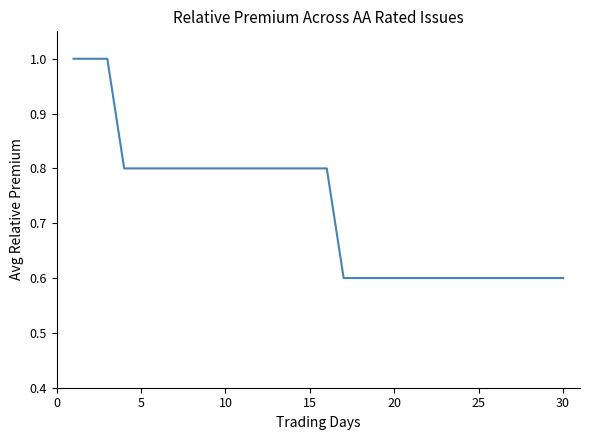

What is the minimum value shown in the chart?

0.6